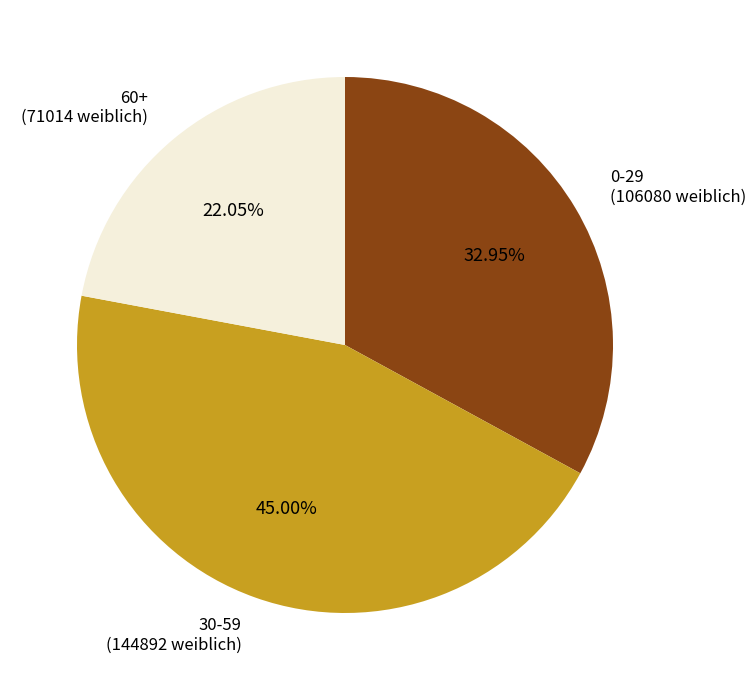

Is there any slice that represents more than half of the pie?

No